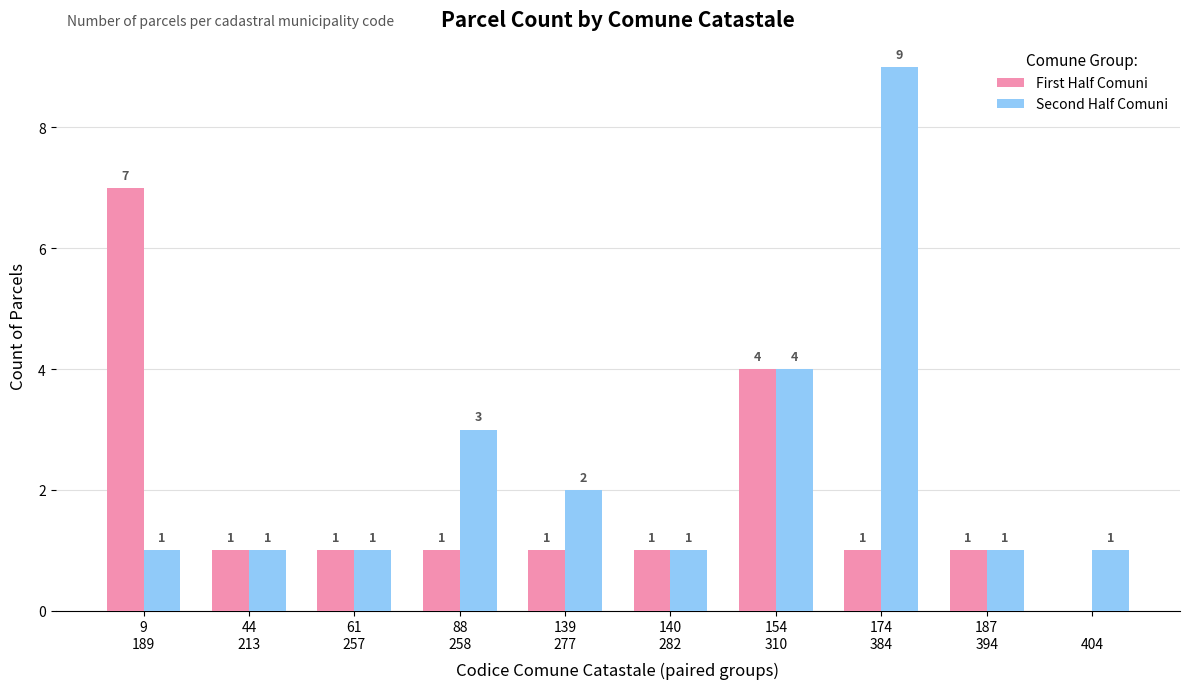

Which series has the largest total across all categories?

Second Half Comuni